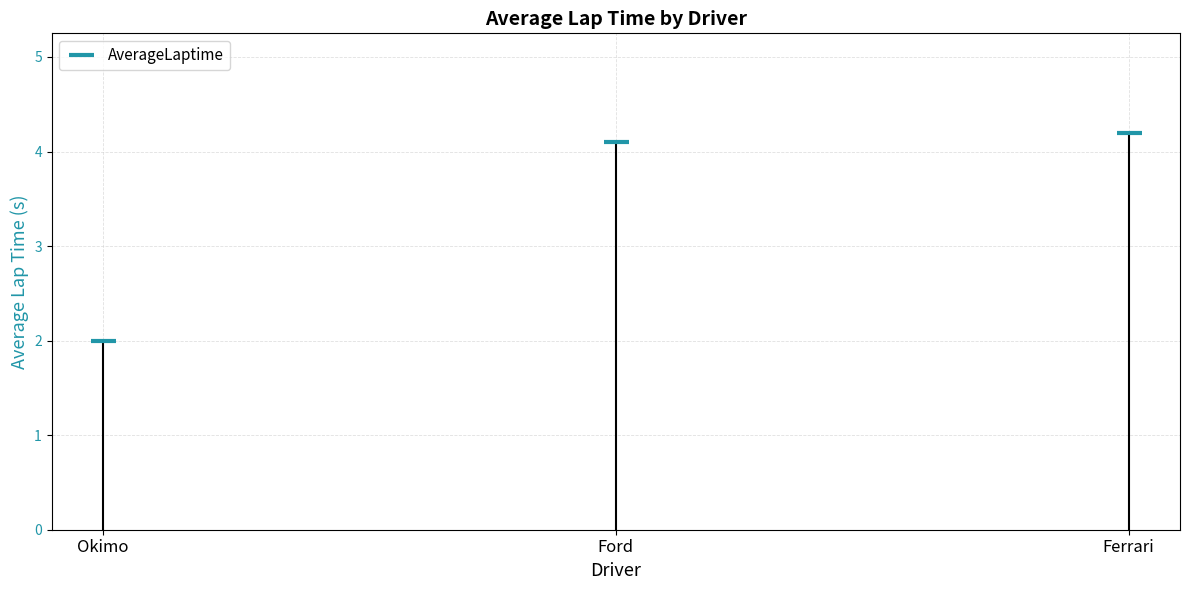

At which category does the chart reach its minimum across all series?

Okimo